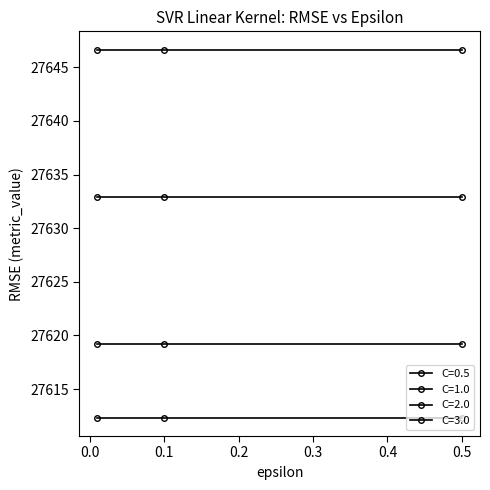

How many series are shown in this chart?

4